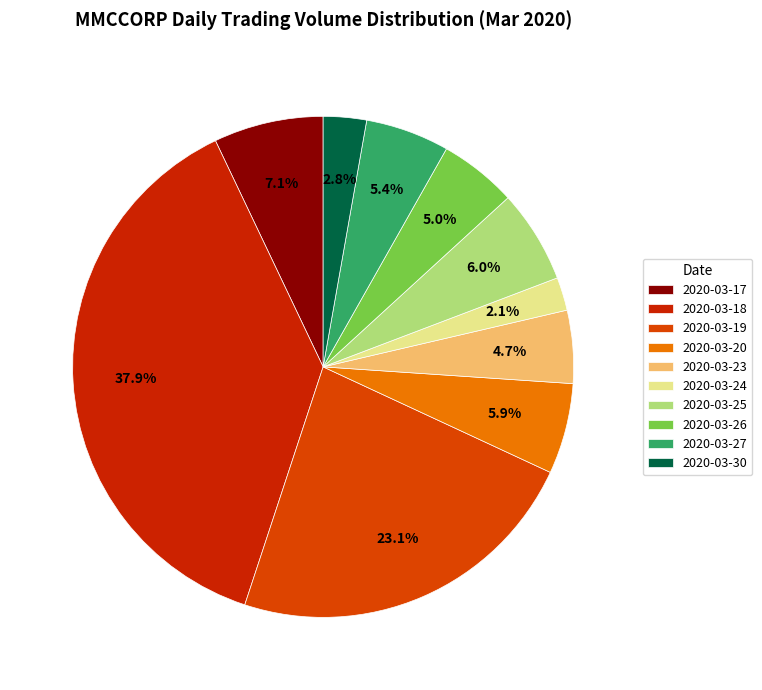

What percentage do 2020-03-17 and 2020-03-27 together represent?

12.5%